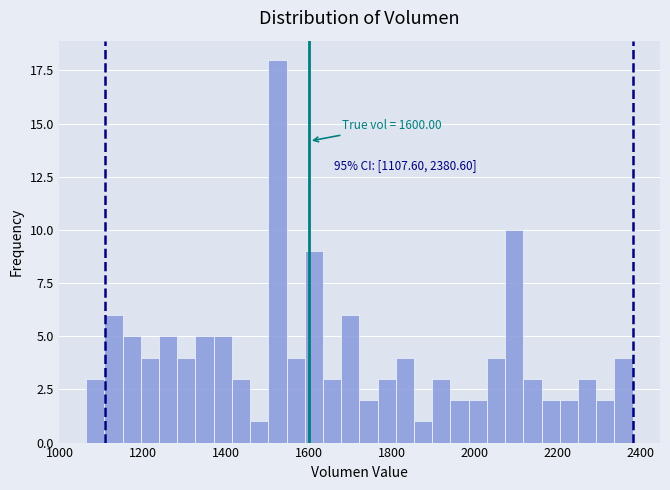

Around what value on the x-axis is the tallest bar? Give the approximate position of its centre, as read against the axis.

1520